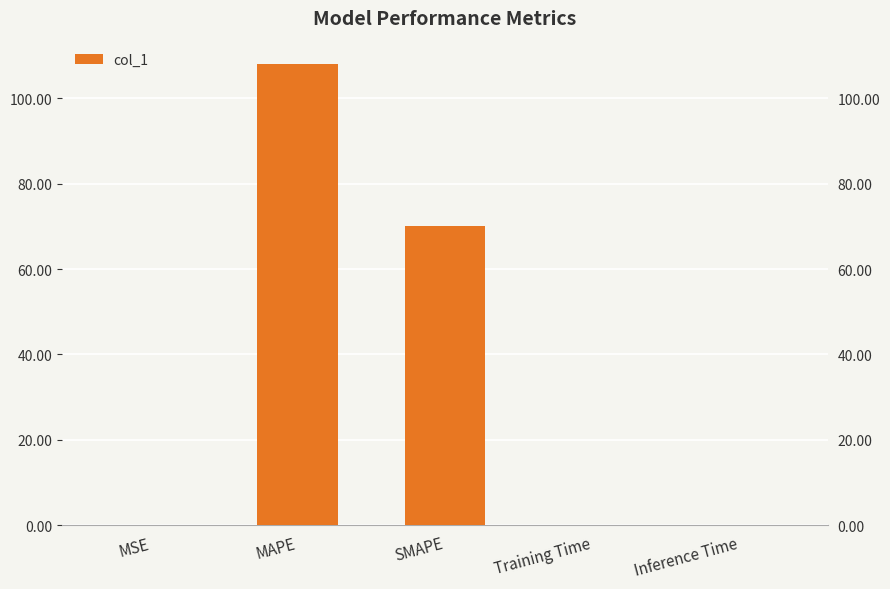

Reading left to right, transcribe all the data shown in this chart.

MSE=0.1	MAPE=108.0	SMAPE=70.1	Training Time=0.1	Inference Time=0.1